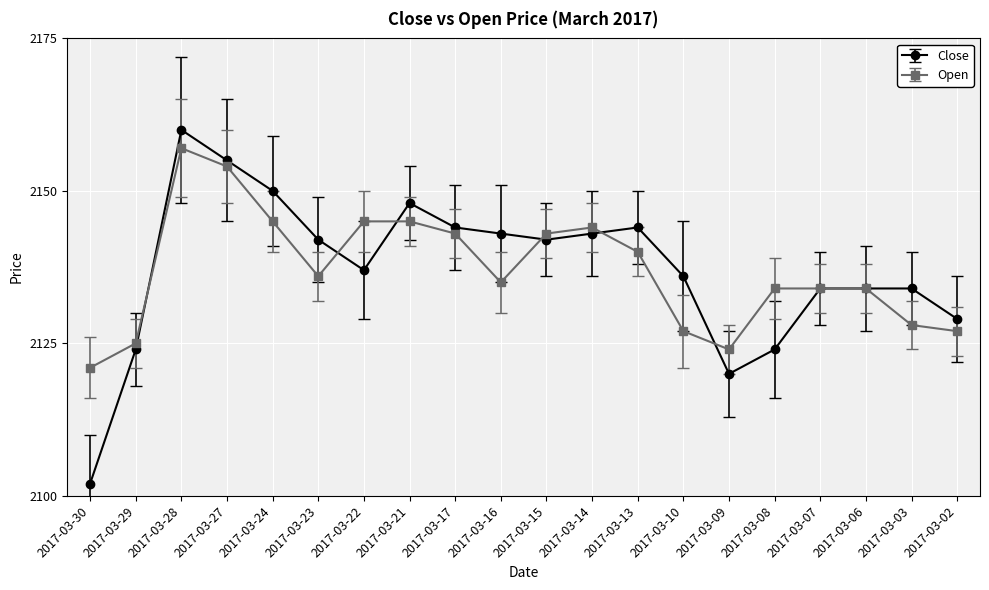

True or false: Close has more than 0 interior local peaks.

True